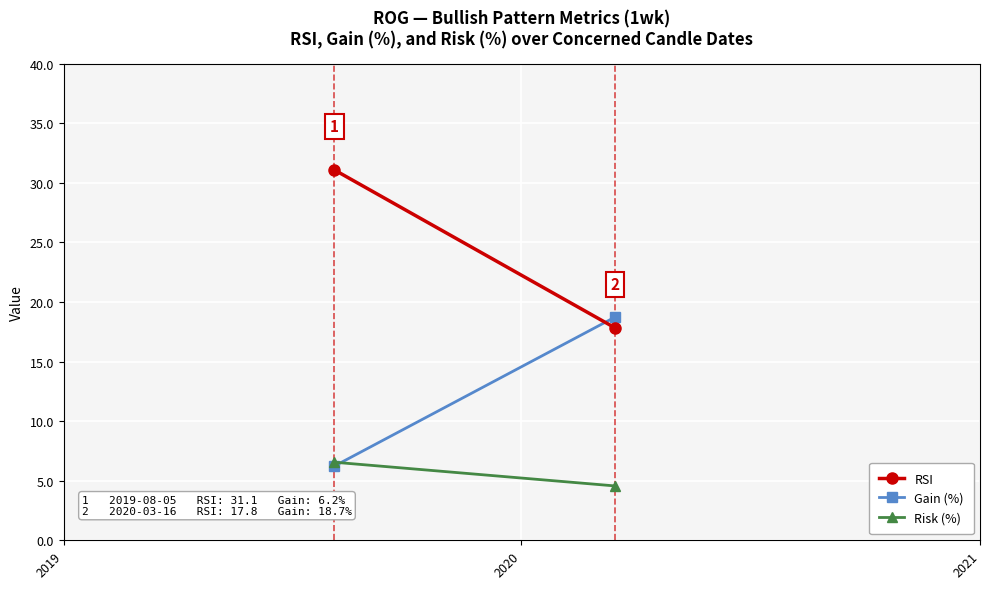

Reading right to left, list all the values displayed in this chart.

RSI: 17.8	31.1
Gain (%): 18.7	6.2
Risk (%): 4.6	6.6